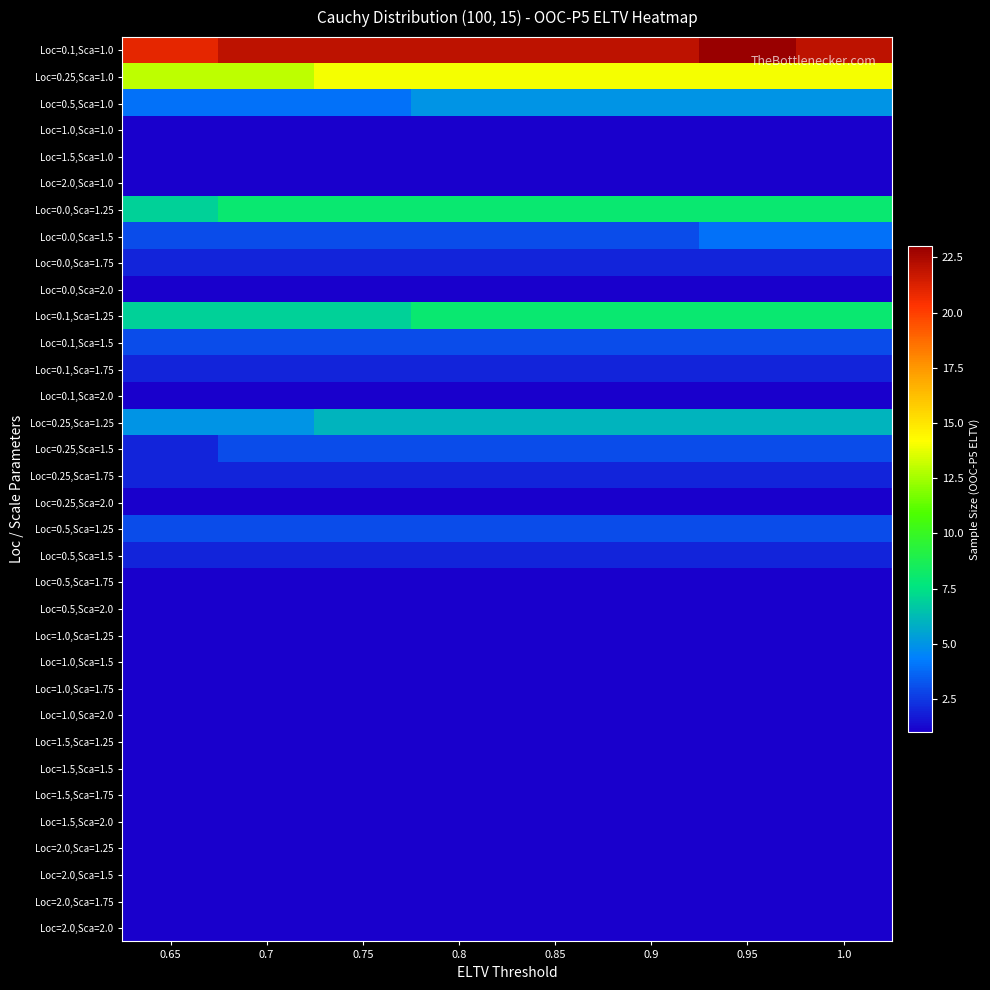

Reading right to left, extract all data points from this chart.

Loc=0.1,Sca=1.0: 1.0=22	0.95=23	0.9=22	0.85=22	0.8=22	0.75=22	0.7=22	0.65=21
Loc=0.25,Sca=1.0: 1.0=14	0.95=14	0.9=14	0.85=14	0.8=14	0.75=14	0.7=13	0.65=13
Loc=0.5,Sca=1.0: 1.0=5	0.95=5	0.9=5	0.85=5	0.8=5	0.75=4	0.7=4	0.65=4
Loc=1.0,Sca=1.0: 1.0=1	0.95=1	0.9=1	0.85=1	0.8=1	0.75=1	0.7=1	0.65=1
Loc=1.5,Sca=1.0: 1.0=1	0.95=1	0.9=1	0.85=1	0.8=1	0.75=1	0.7=1	0.65=1
Loc=2.0,Sca=1.0: 1.0=1	0.95=1	0.9=1	0.85=1	0.8=1	0.75=1	0.7=1	0.65=1
Loc=0.0,Sca=1.25: 1.0=8	0.95=8	0.9=8	0.85=8	0.8=8	0.75=8	0.7=8	0.65=7
Loc=0.0,Sca=1.5: 1.0=4	0.95=4	0.9=3	0.85=3	0.8=3	0.75=3	0.7=3	0.65=3
Loc=0.0,Sca=1.75: 1.0=2	0.95=2	0.9=2	0.85=2	0.8=2	0.75=2	0.7=2	0.65=2
Loc=0.0,Sca=2.0: 1.0=1	0.95=1	0.9=1	0.85=1	0.8=1	0.75=1	0.7=1	0.65=1
Loc=0.1,Sca=1.25: 1.0=8	0.95=8	0.9=8	0.85=8	0.8=8	0.75=7	0.7=7	0.65=7
Loc=0.1,Sca=1.5: 1.0=3	0.95=3	0.9=3	0.85=3	0.8=3	0.75=3	0.7=3	0.65=3
Loc=0.1,Sca=1.75: 1.0=2	0.95=2	0.9=2	0.85=2	0.8=2	0.75=2	0.7=2	0.65=2
Loc=0.1,Sca=2.0: 1.0=1	0.95=1	0.9=1	0.85=1	0.8=1	0.75=1	0.7=1	0.65=1
Loc=0.25,Sca=1.25: 1.0=6	0.95=6	0.9=6	0.85=6	0.8=6	0.75=6	0.7=5	0.65=5
Loc=0.25,Sca=1.5: 1.0=3	0.95=3	0.9=3	0.85=3	0.8=3	0.75=3	0.7=3	0.65=2
Loc=0.25,Sca=1.75: 1.0=2	0.95=2	0.9=2	0.85=2	0.8=2	0.75=2	0.7=2	0.65=2
Loc=0.25,Sca=2.0: 1.0=1	0.95=1	0.9=1	0.85=1	0.8=1	0.75=1	0.7=1	0.65=1
Loc=0.5,Sca=1.25: 1.0=3	0.95=3	0.9=3	0.85=3	0.8=3	0.75=3	0.7=3	0.65=3
Loc=0.5,Sca=1.5: 1.0=2	0.95=2	0.9=2	0.85=2	0.8=2	0.75=2	0.7=2	0.65=2
Loc=0.5,Sca=1.75: 1.0=1	0.95=1	0.9=1	0.85=1	0.8=1	0.75=1	0.7=1	0.65=1
Loc=0.5,Sca=2.0: 1.0=1	0.95=1	0.9=1	0.85=1	0.8=1	0.75=1	0.7=1	0.65=1
Loc=1.0,Sca=1.25: 1.0=1	0.95=1	0.9=1	0.85=1	0.8=1	0.75=1	0.7=1	0.65=1
Loc=1.0,Sca=1.5: 1.0=1	0.95=1	0.9=1	0.85=1	0.8=1	0.75=1	0.7=1	0.65=1
Loc=1.0,Sca=1.75: 1.0=1	0.95=1	0.9=1	0.85=1	0.8=1	0.75=1	0.7=1	0.65=1
Loc=1.0,Sca=2.0: 1.0=1	0.95=1	0.9=1	0.85=1	0.8=1	0.75=1	0.7=1	0.65=1
Loc=1.5,Sca=1.25: 1.0=1	0.95=1	0.9=1	0.85=1	0.8=1	0.75=1	0.7=1	0.65=1
Loc=1.5,Sca=1.5: 1.0=1	0.95=1	0.9=1	0.85=1	0.8=1	0.75=1	0.7=1	0.65=1
Loc=1.5,Sca=1.75: 1.0=1	0.95=1	0.9=1	0.85=1	0.8=1	0.75=1	0.7=1	0.65=1
Loc=1.5,Sca=2.0: 1.0=1	0.95=1	0.9=1	0.85=1	0.8=1	0.75=1	0.7=1	0.65=1
Loc=2.0,Sca=1.25: 1.0=1	0.95=1	0.9=1	0.85=1	0.8=1	0.75=1	0.7=1	0.65=1
Loc=2.0,Sca=1.5: 1.0=1	0.95=1	0.9=1	0.85=1	0.8=1	0.75=1	0.7=1	0.65=1
Loc=2.0,Sca=1.75: 1.0=1	0.95=1	0.9=1	0.85=1	0.8=1	0.75=1	0.7=1	0.65=1
Loc=2.0,Sca=2.0: 1.0=1	0.95=1	0.9=1	0.85=1	0.8=1	0.75=1	0.7=1	0.65=1